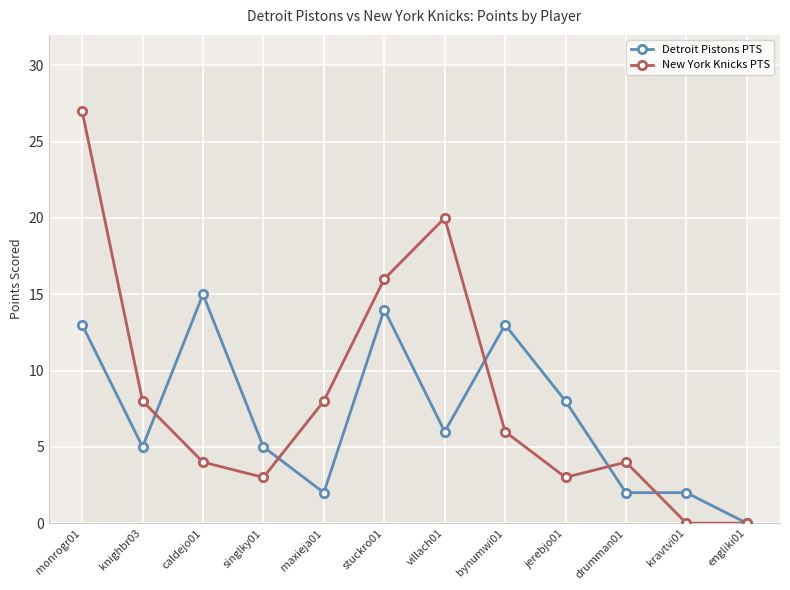

What position from the right is singlky01?

9